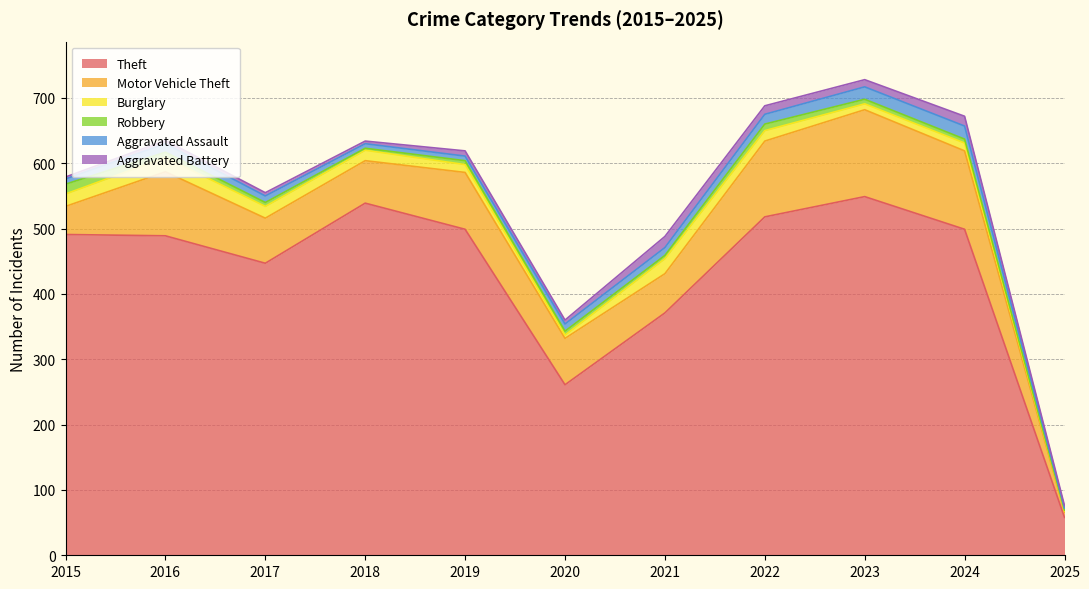

The value of Burglary at 2021 is 23. True or false?

True